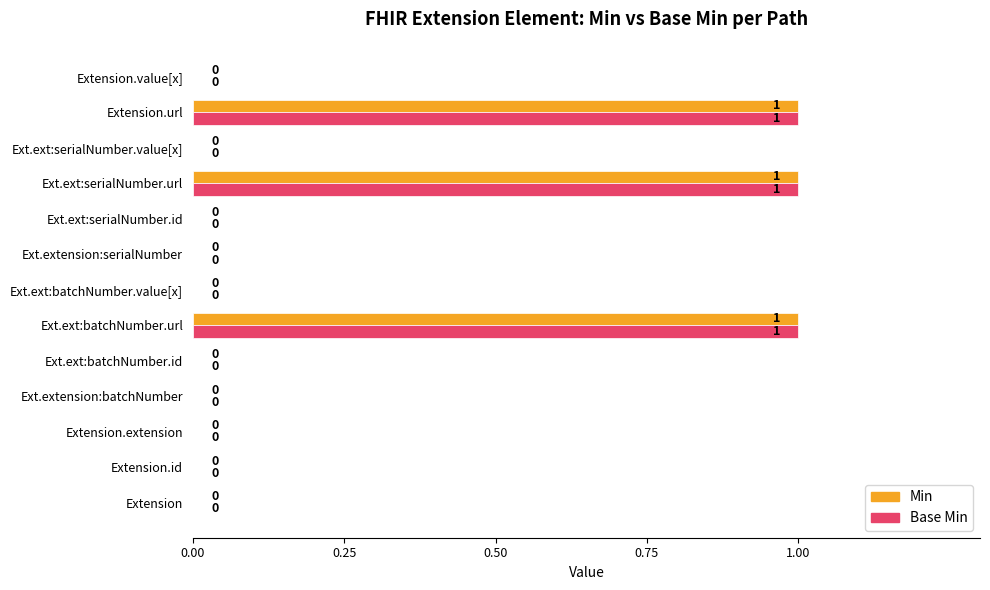

How many Min values are between 0 and 1?

13